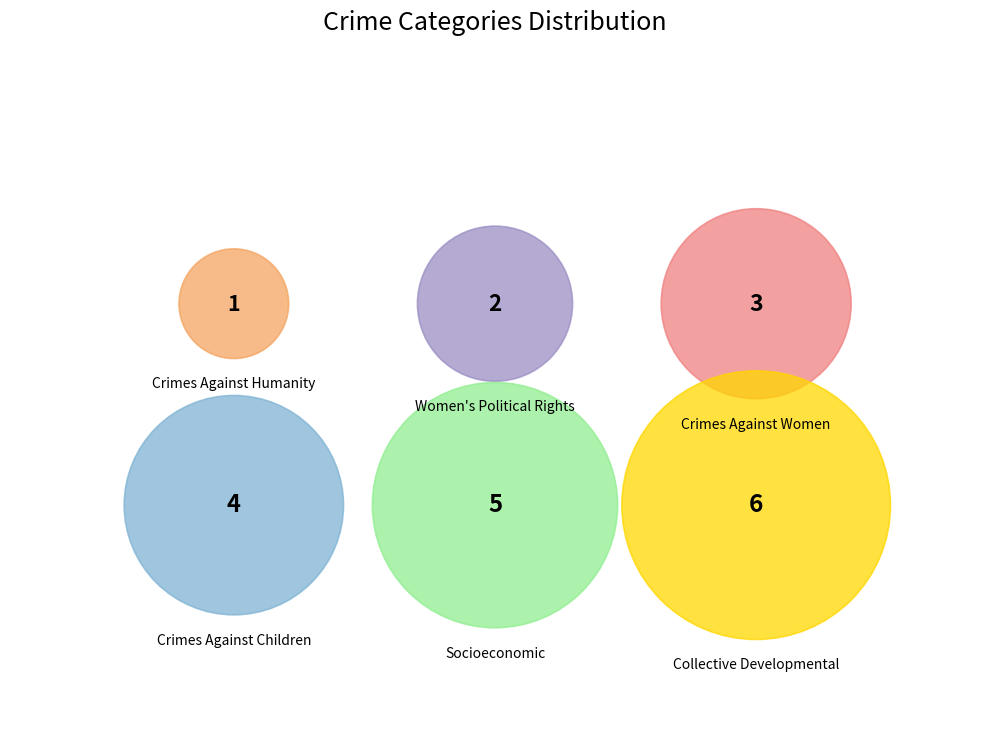

Count the number of slices in the pie.

6